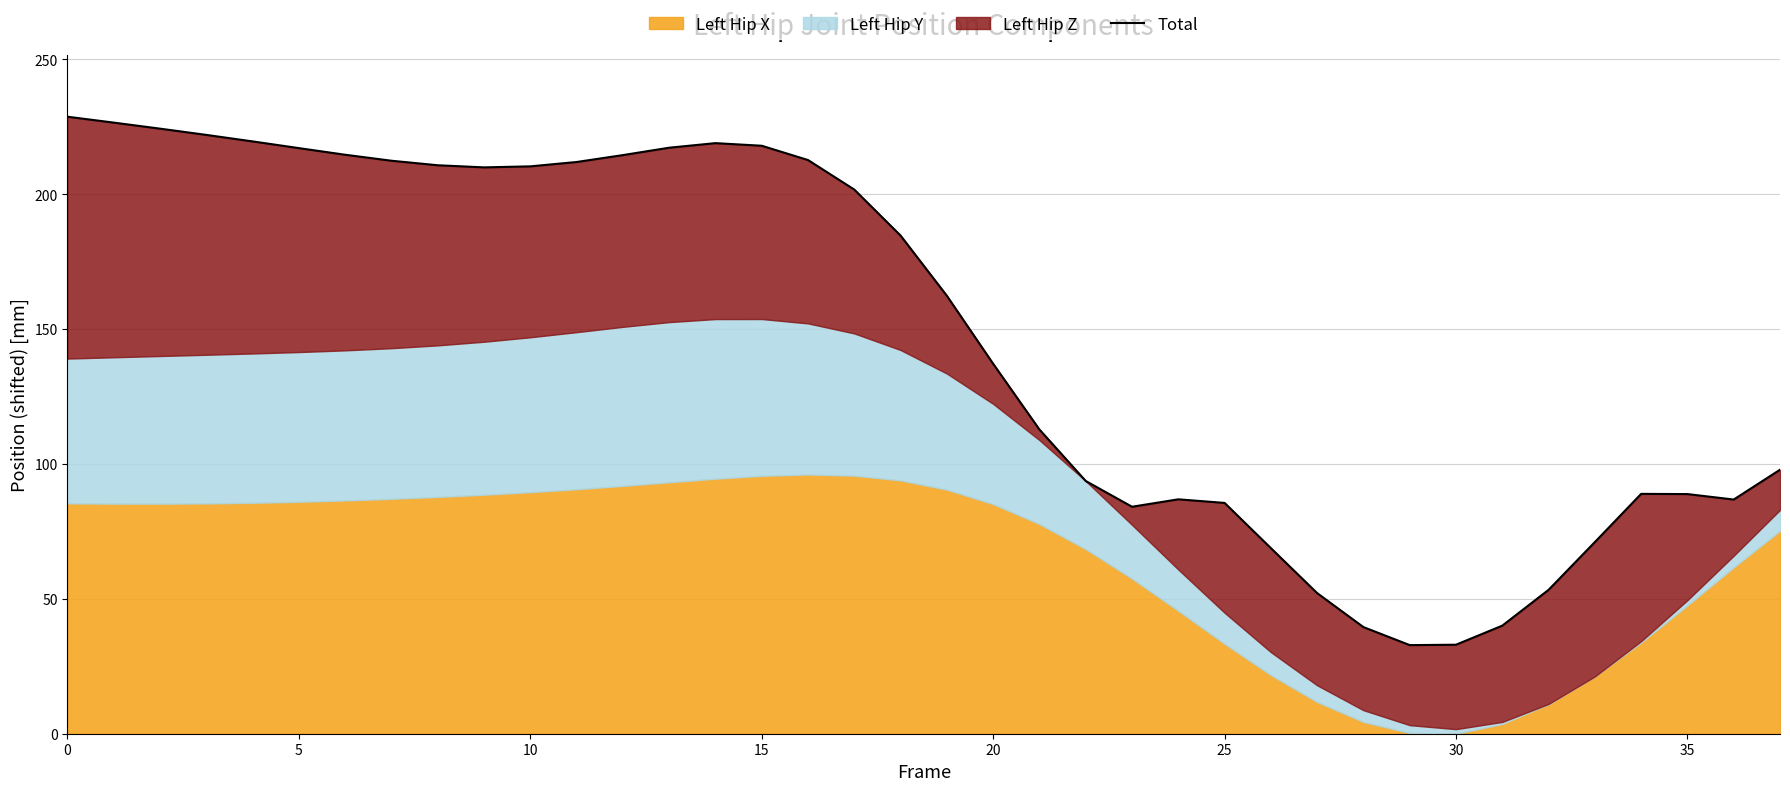

What is the greatest value displayed?

228.7